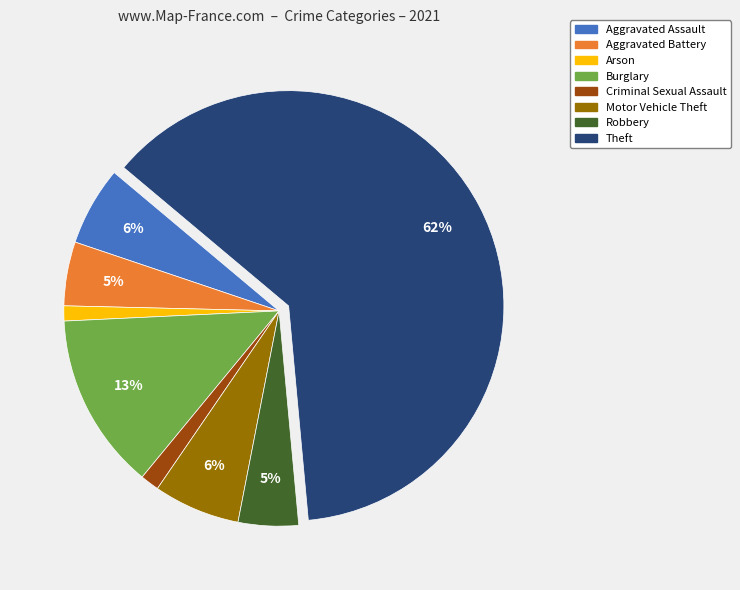

True or false: Aggravated Assault accounts for 6% of the total.

True